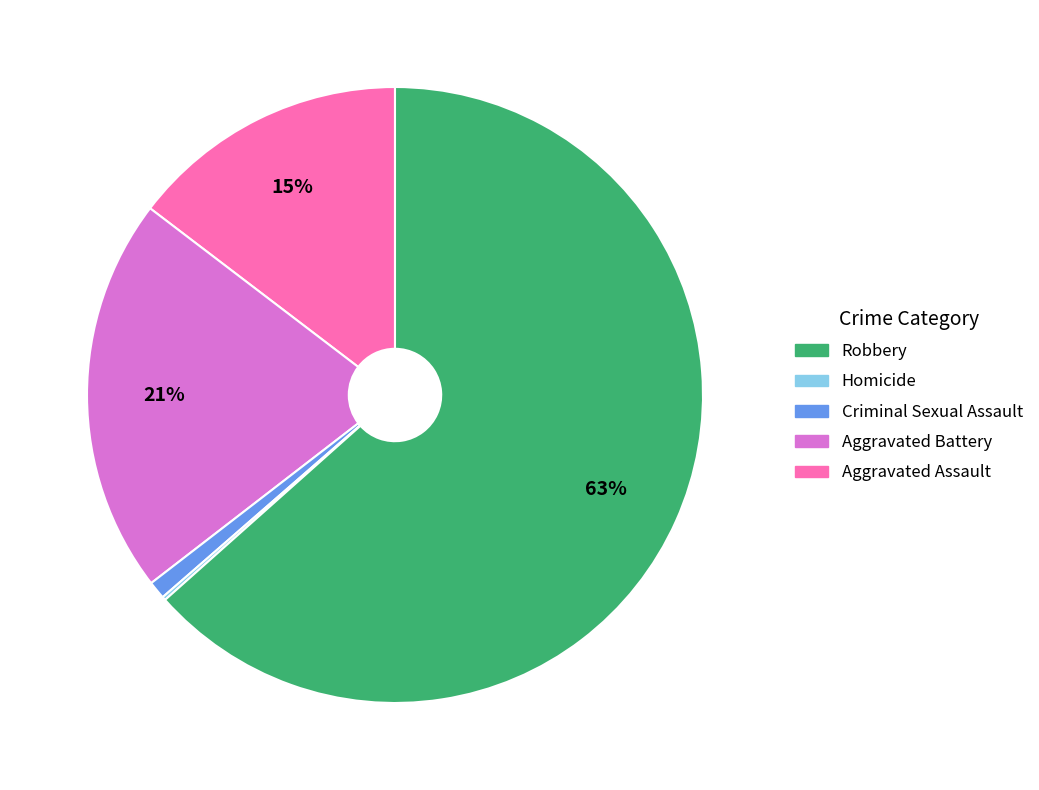

Does any single category account for the majority?

Yes